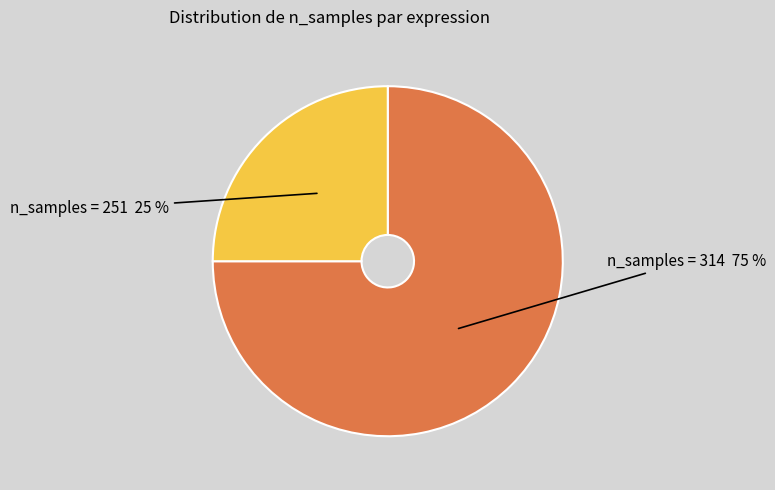

To the nearest percent, what is the difference between the largest and smallest slice percentages?

50%